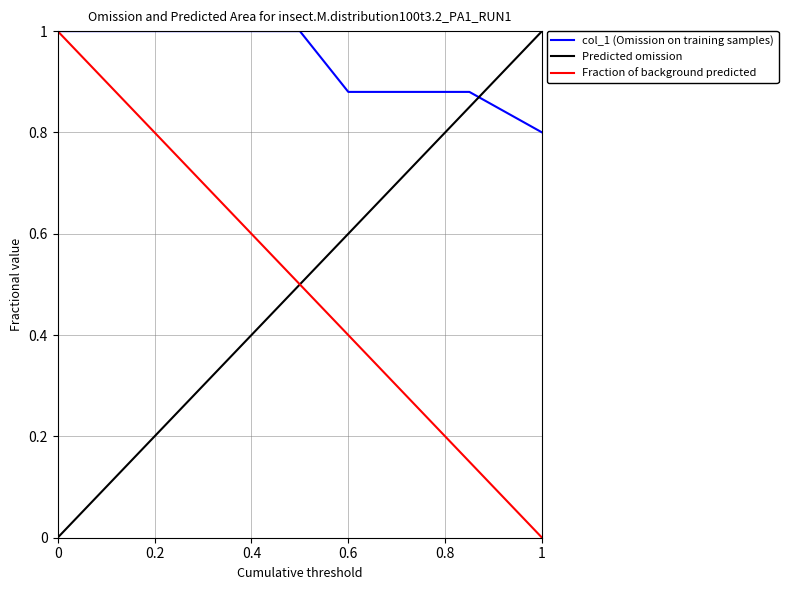

True or false: the data has more than 2 interior local peaks.

False